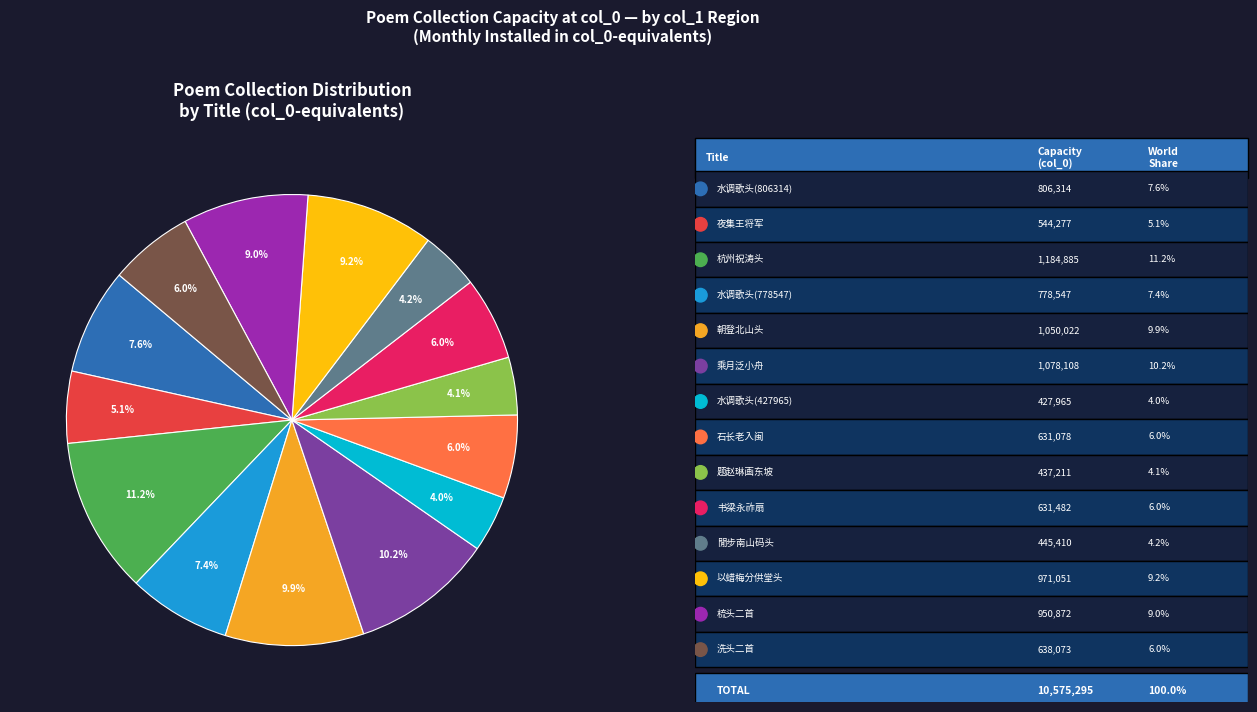

How many segments does this pie chart have?

14